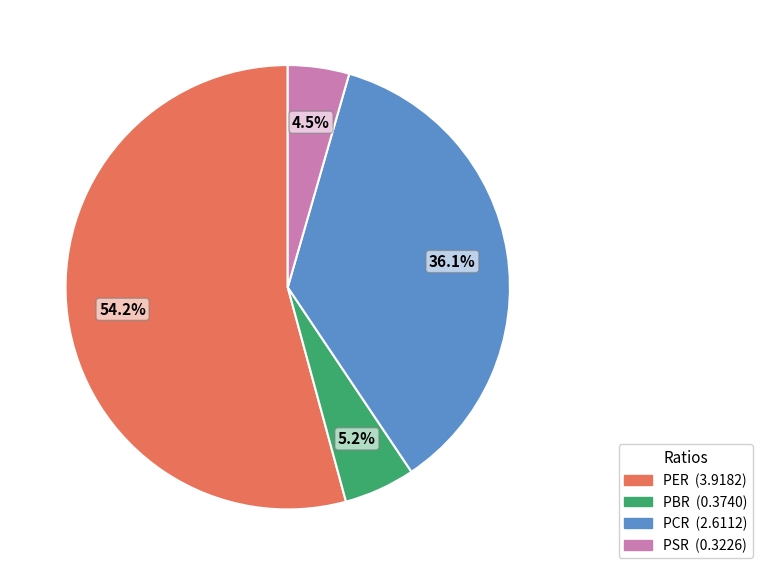

Which has a higher value, PSR or PBR?

PBR